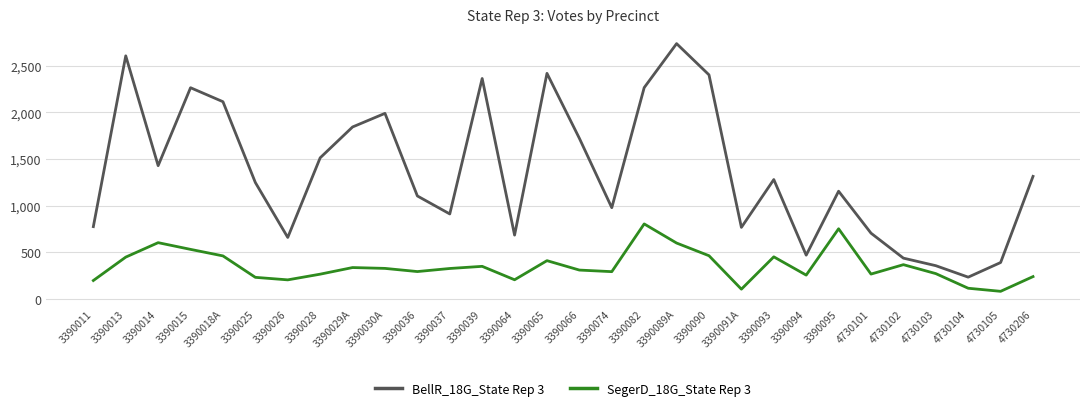

Rank the series by their maximum value, from lowest to highest.

SegerD_18G_State Rep 3, BellR_18G_State Rep 3